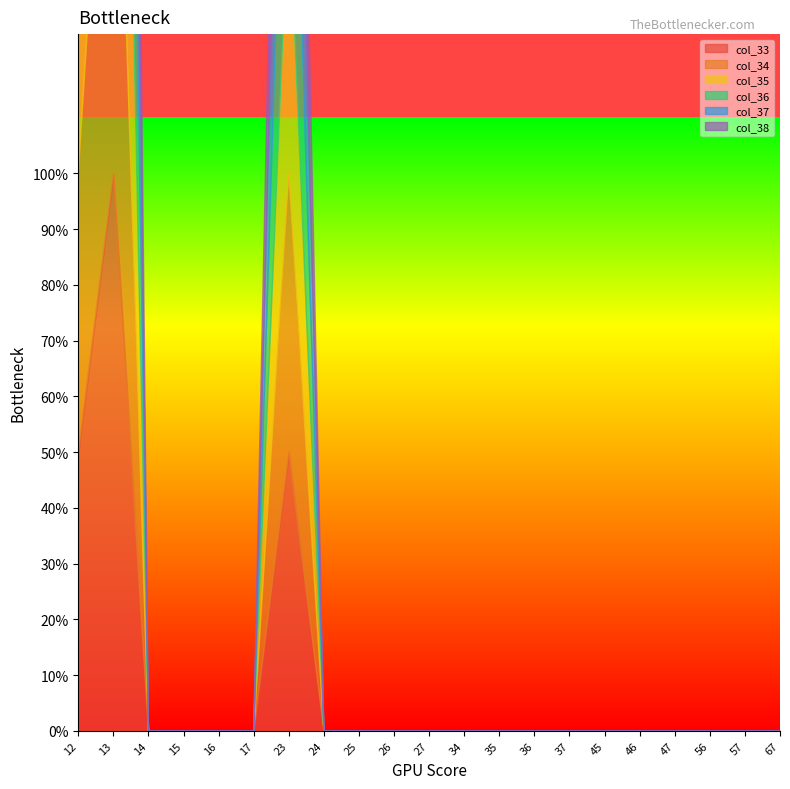

At 45, list the series in order from smallest to largest.

col_33, col_34, col_35, col_36, col_37, col_38